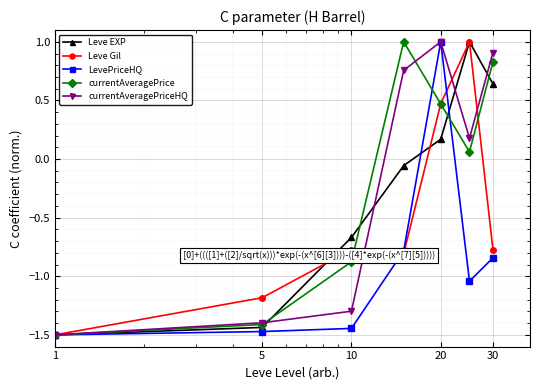

What is the difference between the second highest and minimum values in the Leve Gil series?

2.0